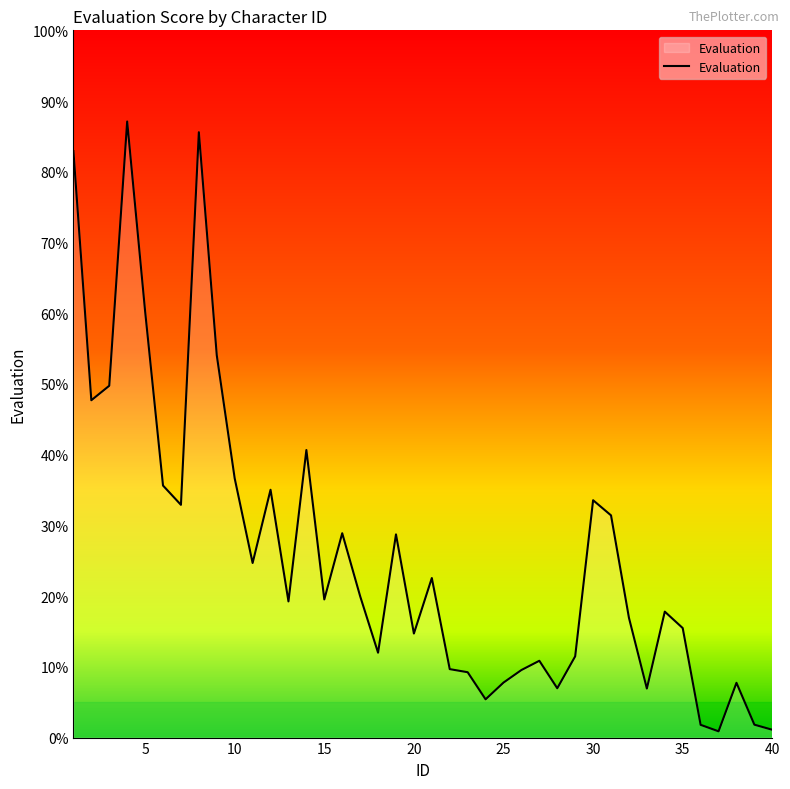

How many categories are shown in the chart?

40